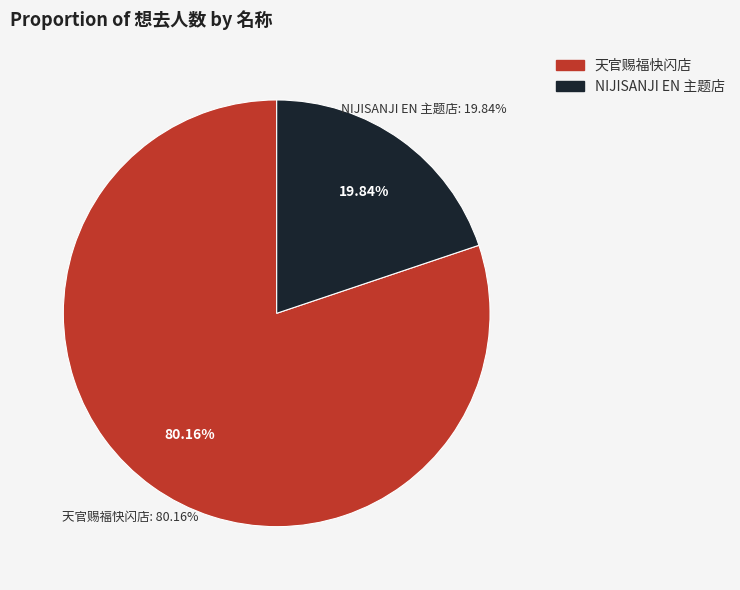

Does 广州·NIJISANJI EN 官方授权主题店 account for over 50% of the chart?

No